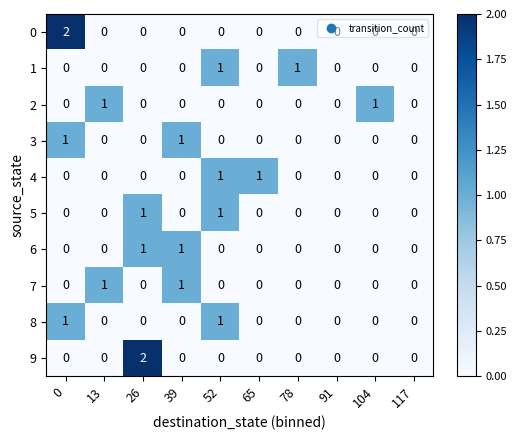

True or false: 5 has a value of 0 at 0.

True